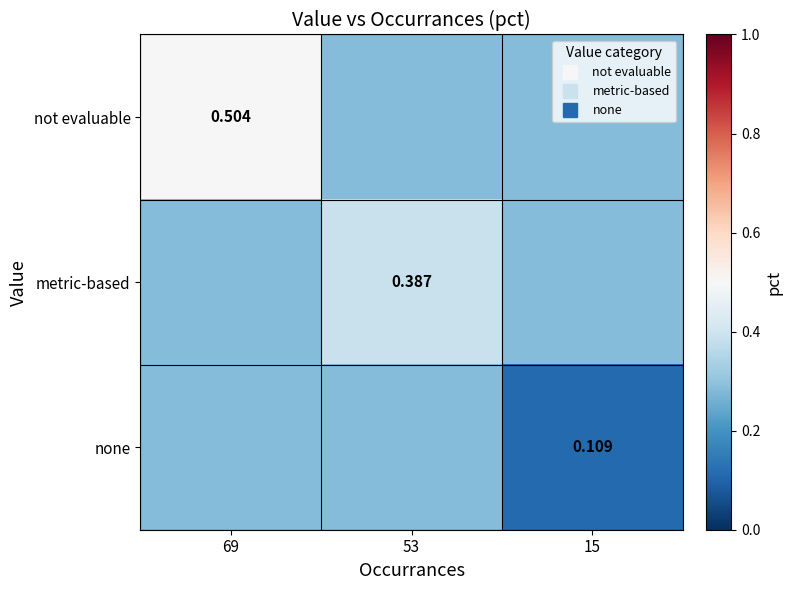

How many data points does each series have?

3